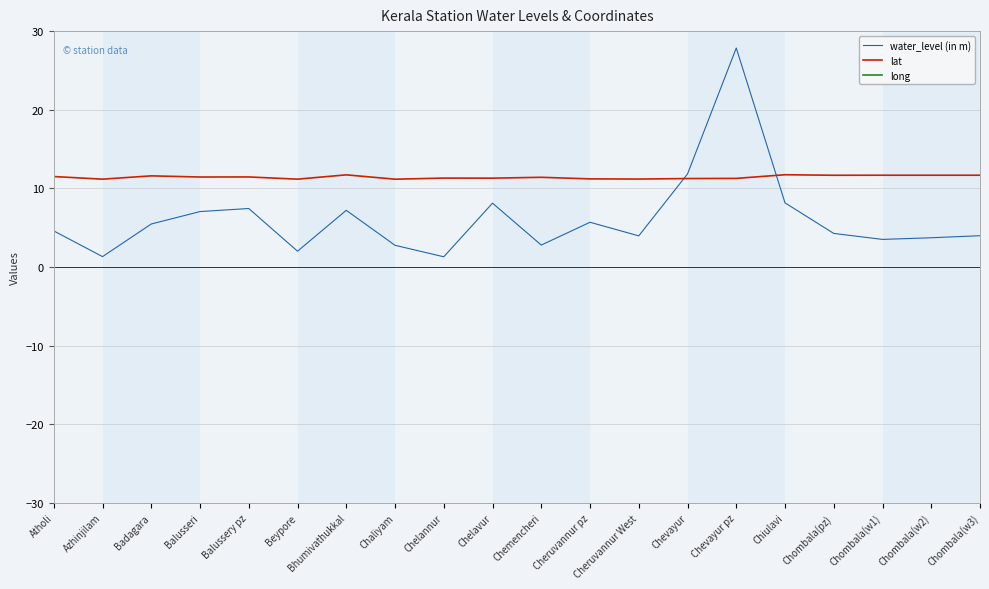

In long, how many points are lower than both neighbors (excluding endpoints)?

5